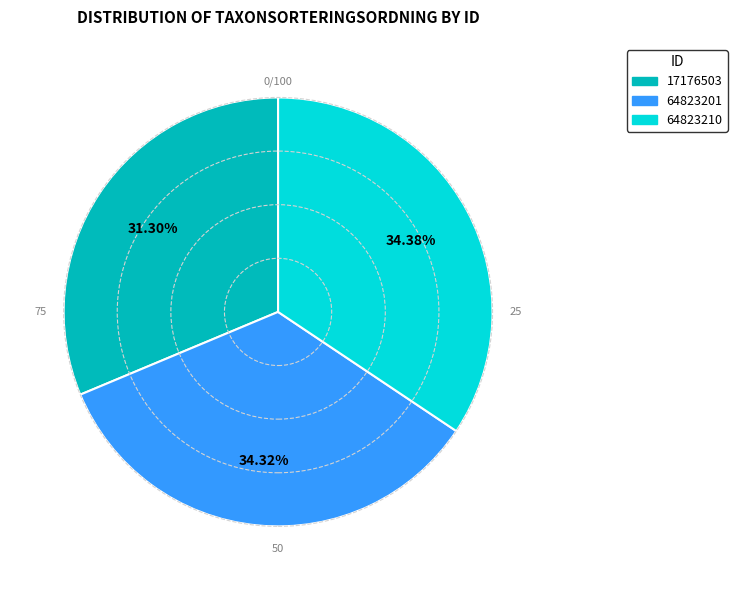

Which category has the smallest portion of the pie?

17176503